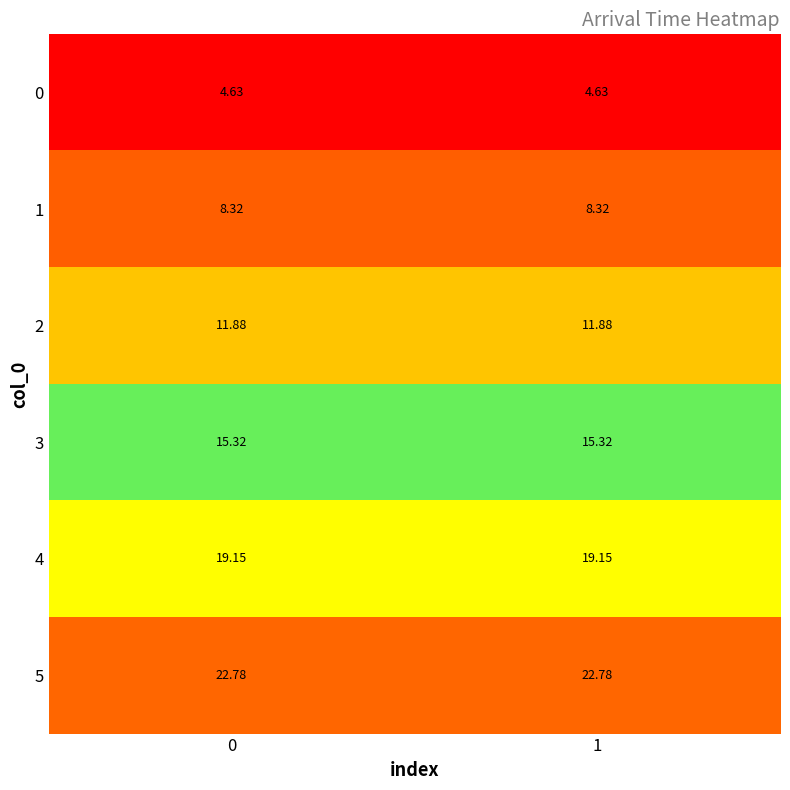

What is the total value across all series at 0?

82.1